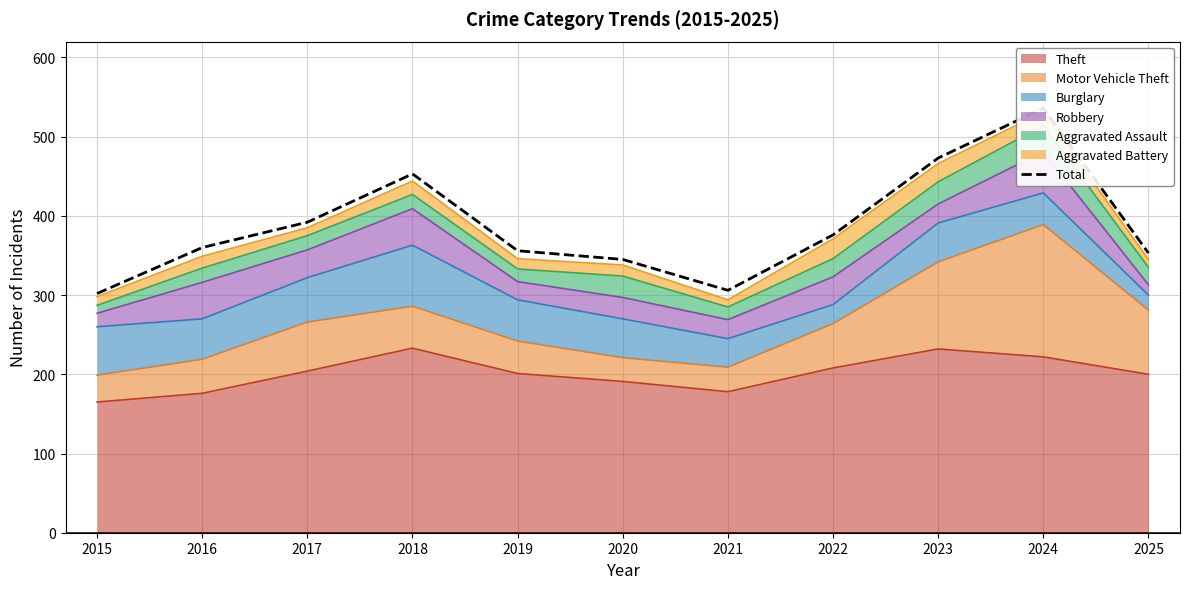

List the labels in order of value, largest first.

2024, 2023, 2018, 2017, 2022, 2016, 2019, 2025, 2020, 2021, 2015